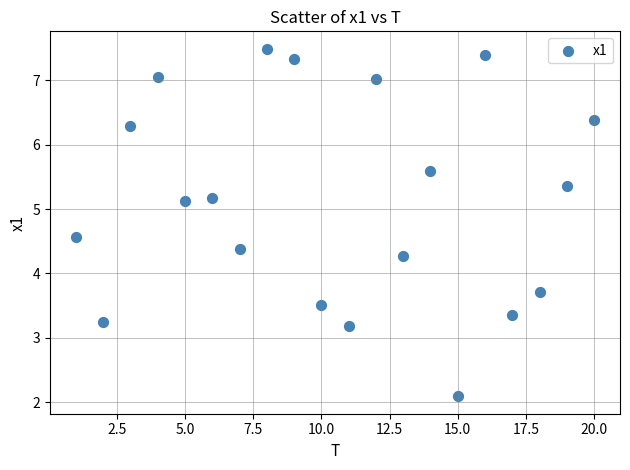

What is the range of X values (max minus min)?

19.0